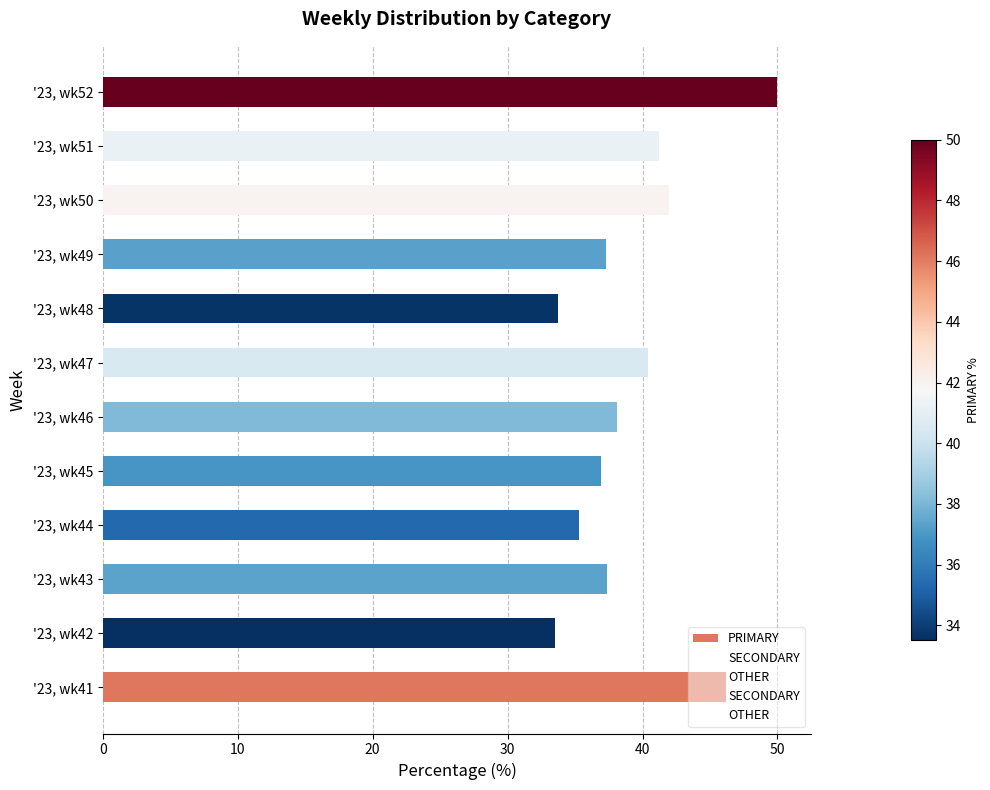

Which label corresponds to the largest value in the chart?

'23, wk52